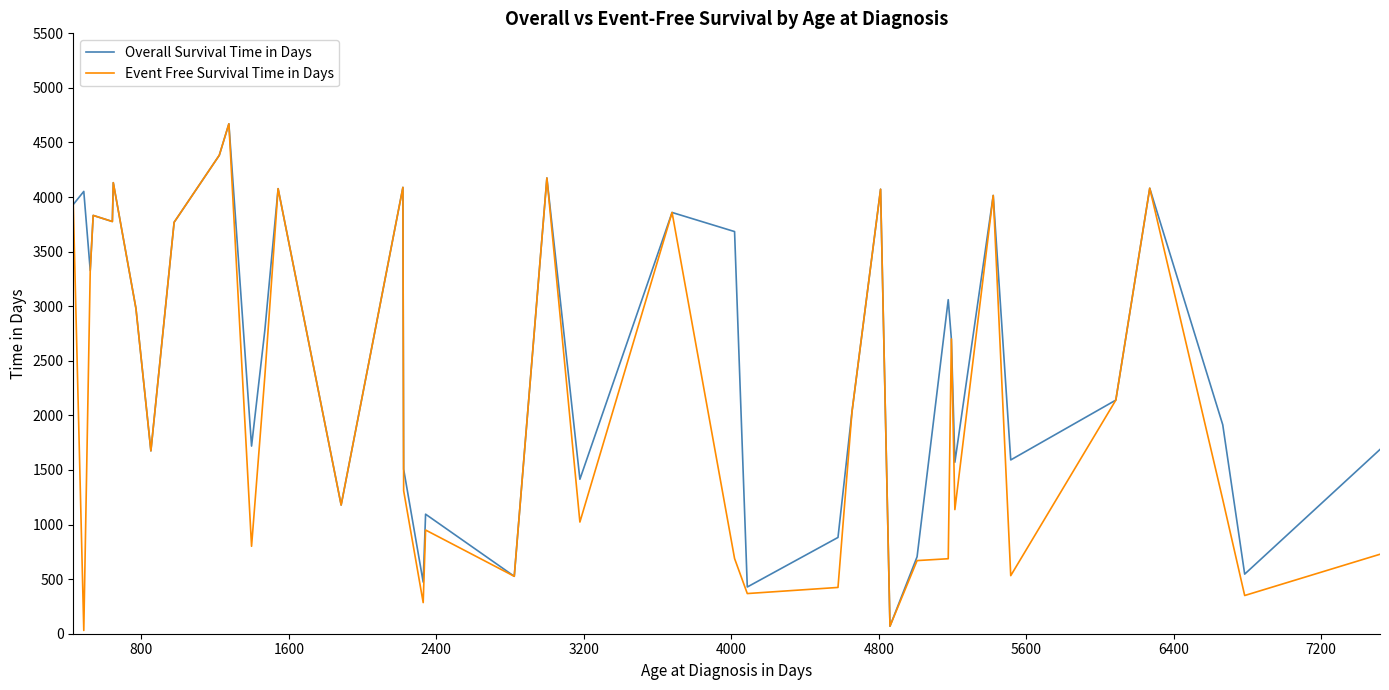

Which series has the largest total across all categories?

Overall Survival Time in Days